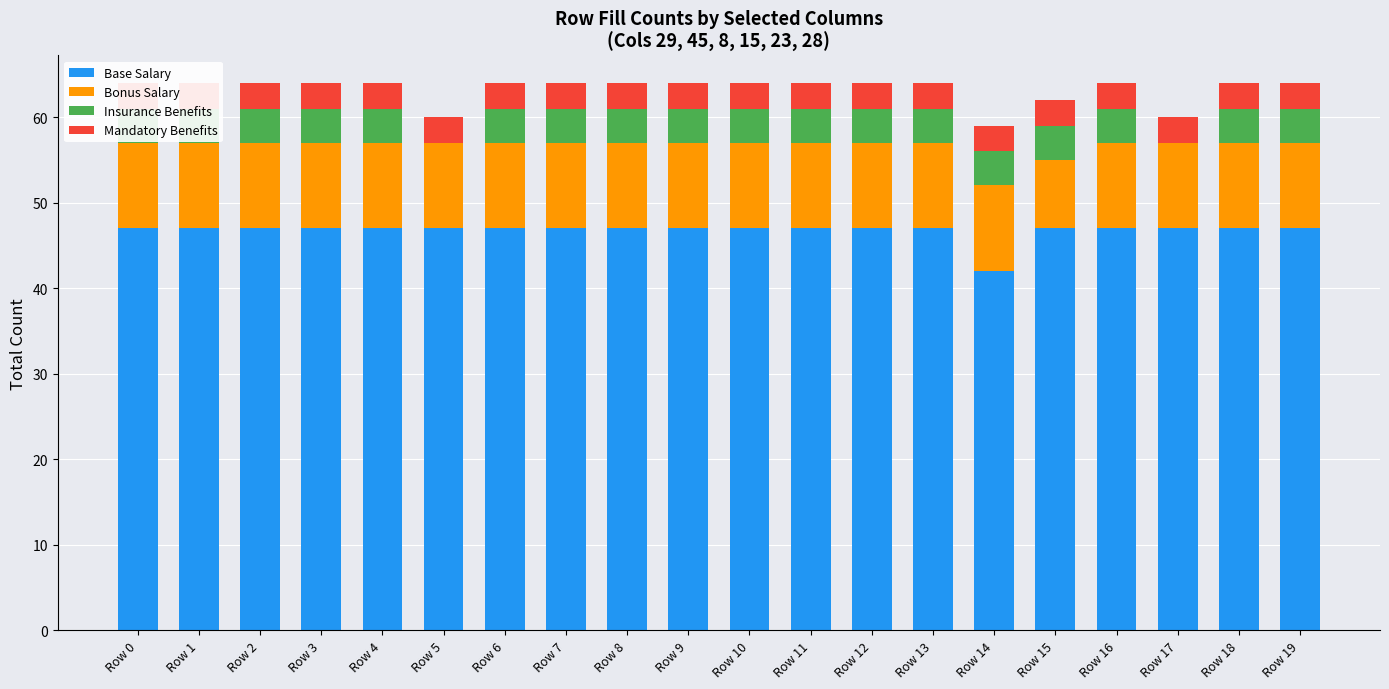

What is the sum of all Insurance Benefits values?

72